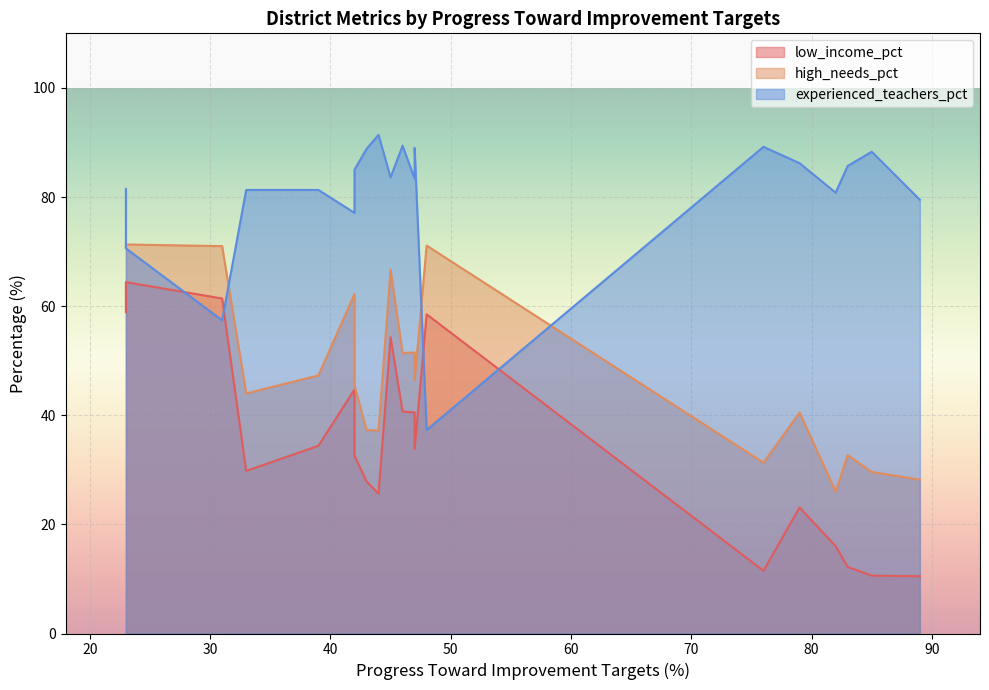

How many distinct data groups are displayed?

3